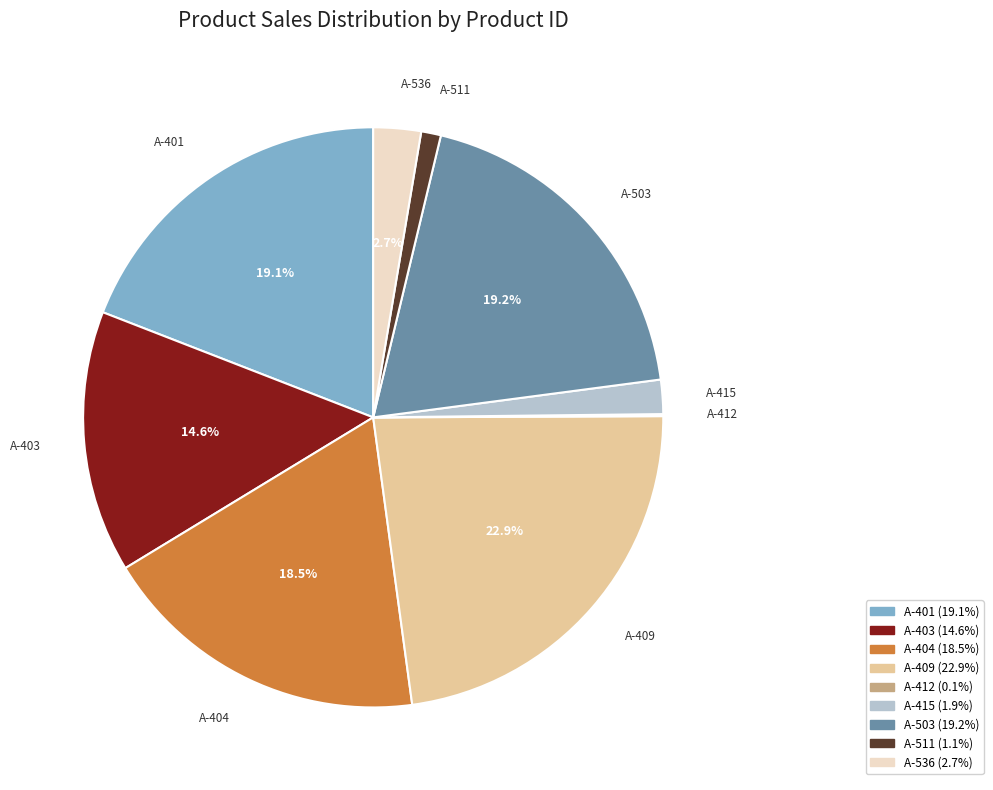

Which slice is the largest?

A-409